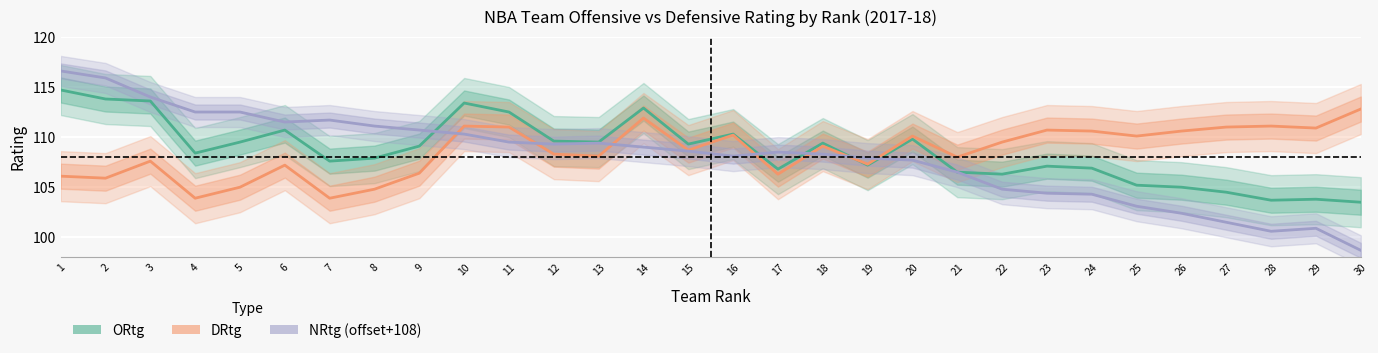

How many lines are shown in the chart?

3